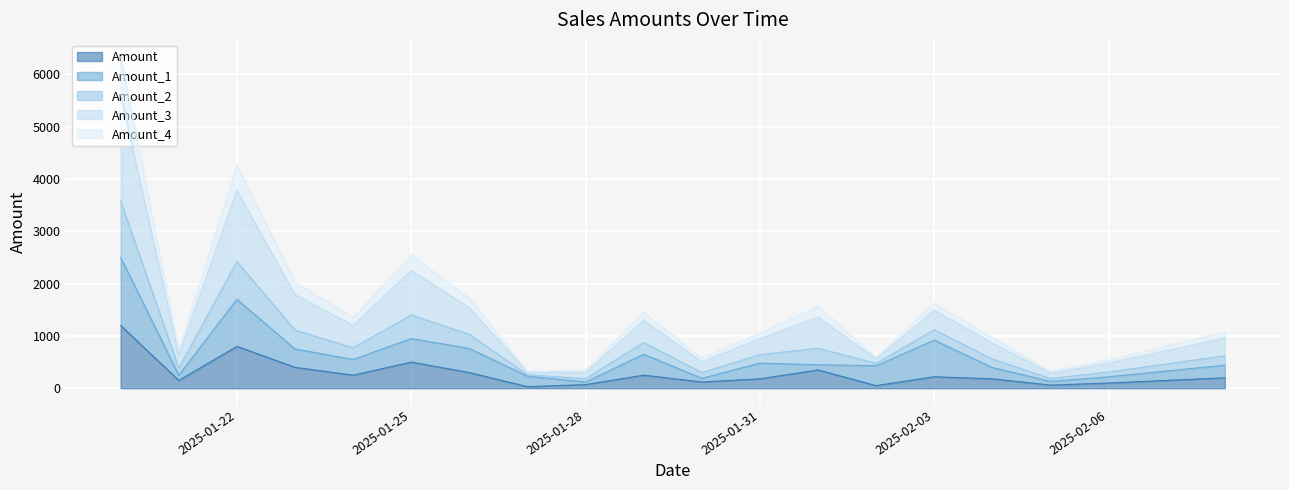

What is the minimum value shown in the chart?

30